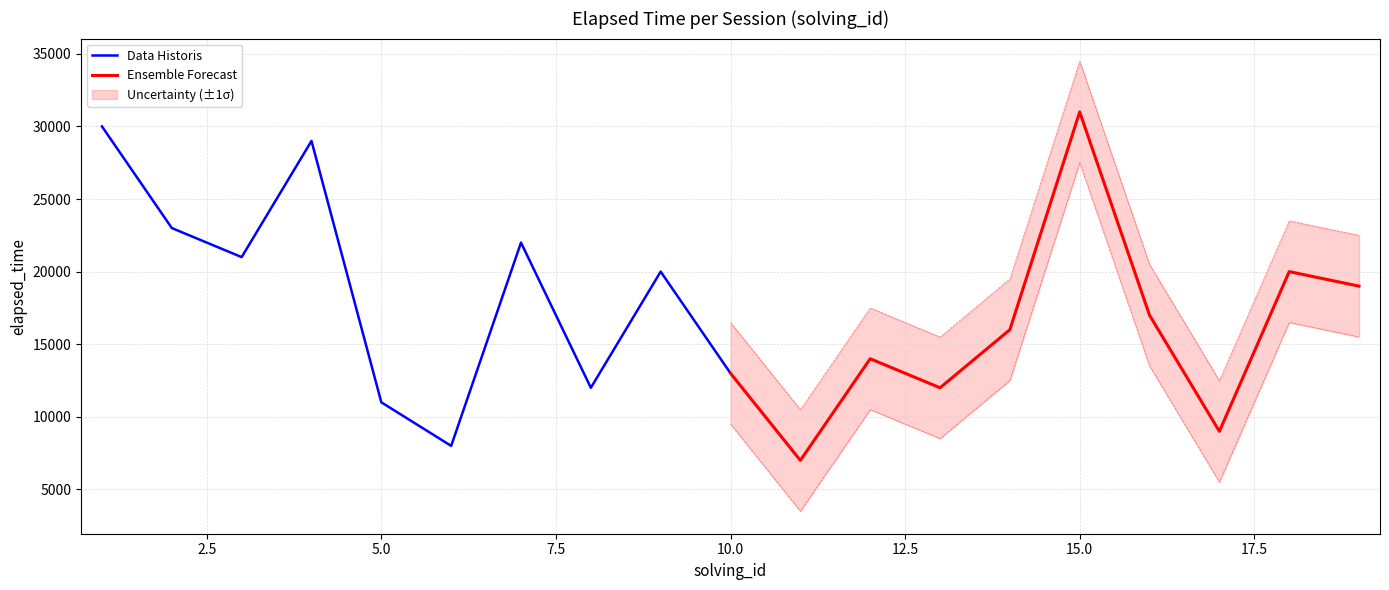

How many times do Data Historis and Ensemble Forecast cross each other?

2